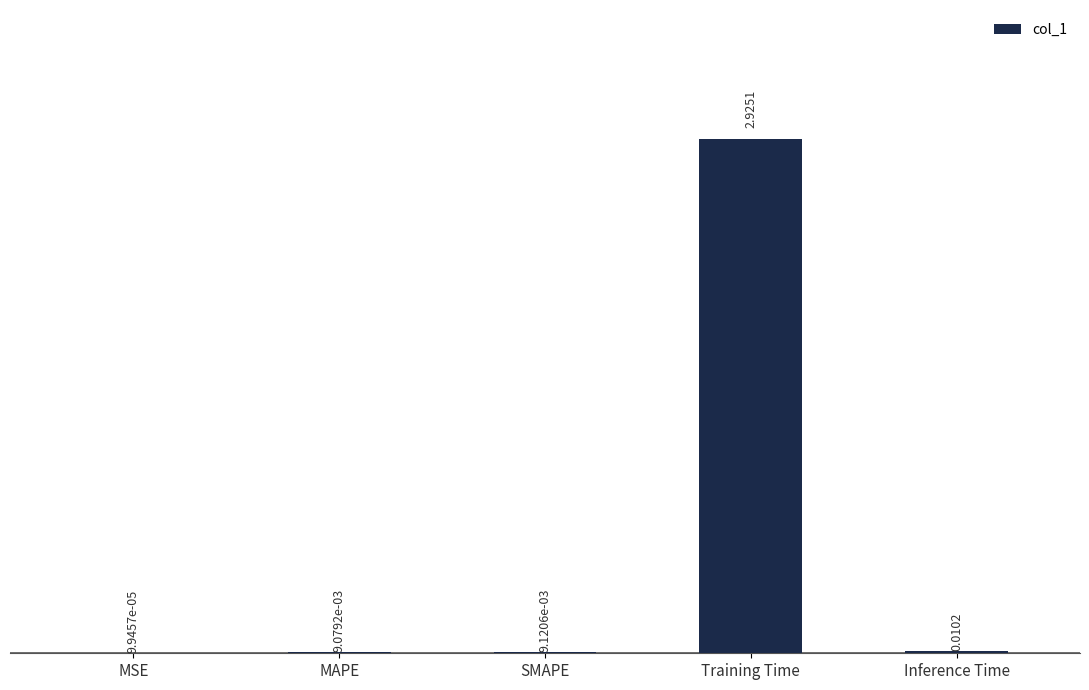

Which has a higher value, Training Time or Inference Time?

Training Time